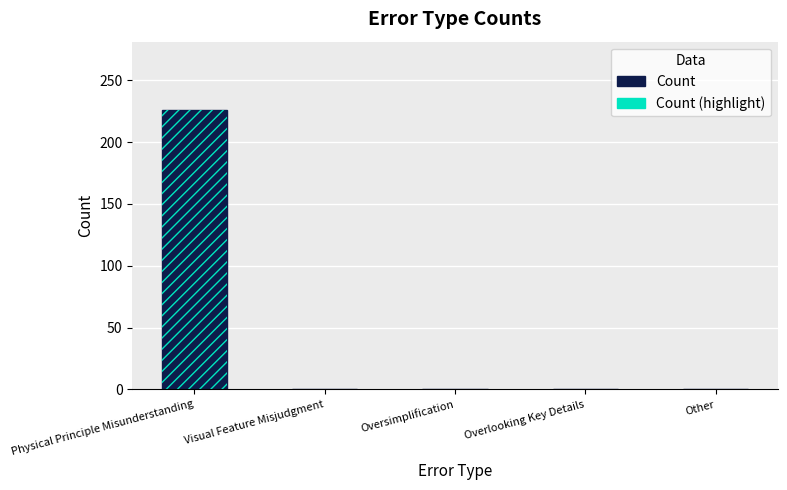

Does the chart contain stacked bars?

No